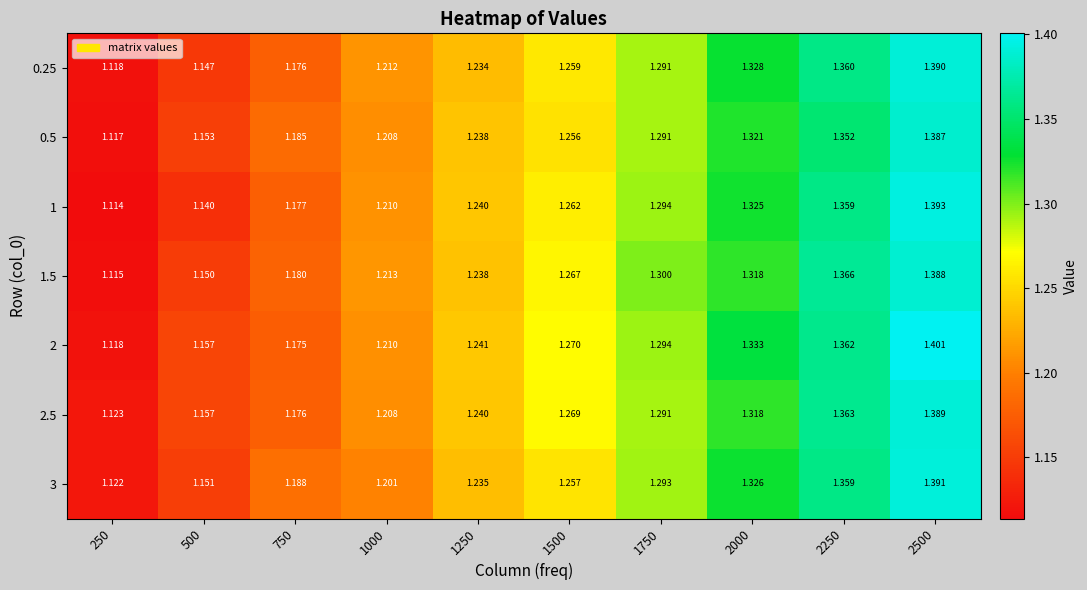

What is the total value across all series at 2250?

9.5